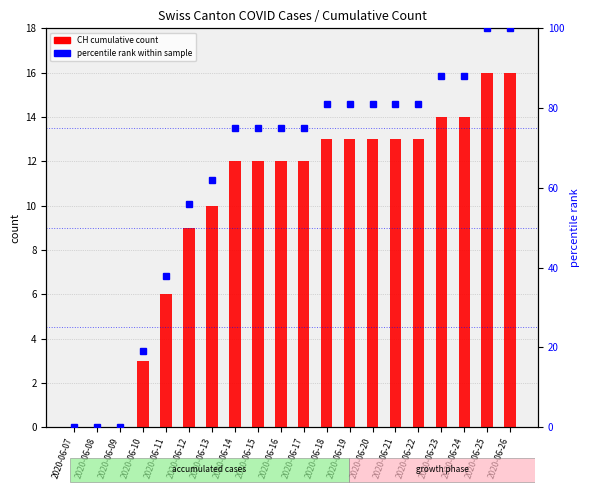

How many positive values does the percentile rank within sample series have?

17